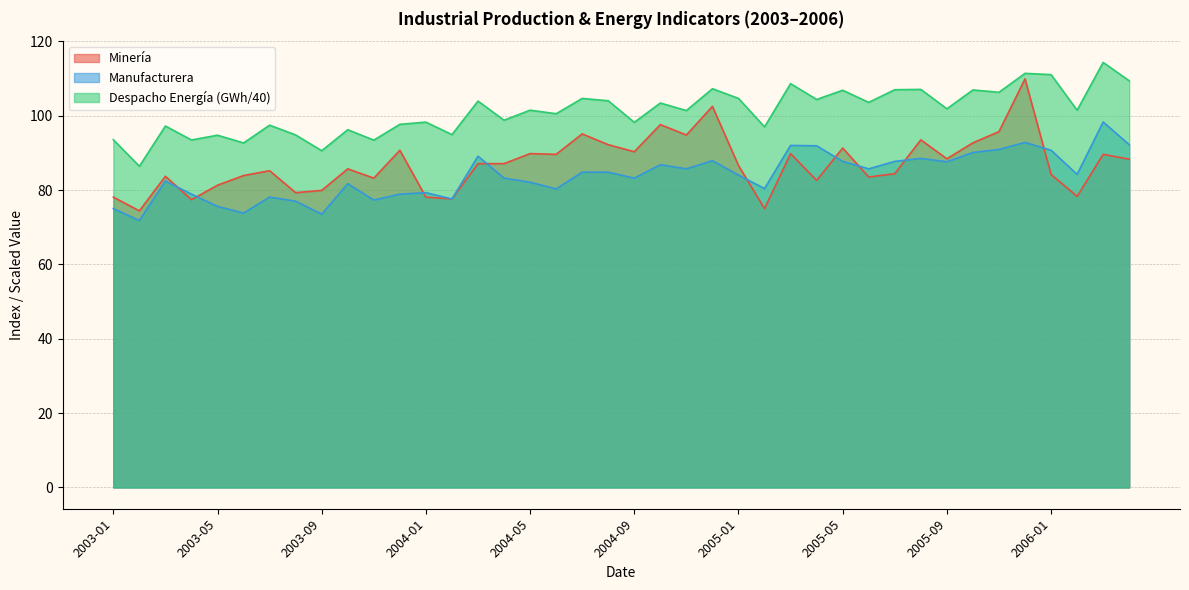

Reading right to left, list all the values displayed in this chart.

Despacho de energía eléctrica CDEC (GWh): 2006-04=109.4	2006-03=114.3	2006-02=101.5	2006-01=111.0	2005-12=111.4	2005-11=106.3	2005-10=106.9	2005-09=101.8	2005-08=107.1	2005-07=107.0	2005-06=103.6	2005-05=106.8	2005-04=104.4	2005-03=108.6	2005-02=97.0	2005-01=104.7	2004-12=107.2	2004-11=101.4	2004-10=103.4	2004-09=98.2	2004-08=104.0	2004-07=104.6	2004-06=100.5	2004-05=101.5	2004-04=98.8	2004-03=103.9	2004-02=94.9	2004-01=98.3	2003-12=97.7	2003-11=93.4	2003-10=96.2	2003-09=90.6	2003-08=94.8	2003-07=97.4	2003-06=92.7	2003-05=94.7	2003-04=93.5	2003-03=97.2	2003-02=86.4	2003-01=93.5
Manufacturera: 2006-04=92.2	2006-03=98.3	2006-02=84.2	2006-01=90.7	2005-12=92.8	2005-11=90.9	2005-10=90.1	2005-09=87.6	2005-08=88.5	2005-07=87.7	2005-06=85.7	2005-05=87.7	2005-04=91.9	2005-03=92.0	2005-02=80.4	2005-01=84.0	2004-12=87.9	2004-11=85.7	2004-10=86.8	2004-09=83.2	2004-08=84.8	2004-07=84.8	2004-06=80.3	2004-05=82.1	2004-04=83.2	2004-03=89.1	2004-02=77.6	2004-01=79.3	2003-12=78.9	2003-11=77.3	2003-10=81.7	2003-09=73.5	2003-08=77.0	2003-07=78.1	2003-06=73.8	2003-05=75.6	2003-04=78.9	2003-03=82.4	2003-02=71.8	2003-01=75.0
Minería: 2006-04=88.3	2006-03=89.6	2006-02=78.3	2006-01=84.2	2005-12=109.9	2005-11=95.7	2005-10=92.7	2005-09=88.4	2005-08=93.5	2005-07=84.4	2005-06=83.5	2005-05=91.3	2005-04=82.6	2005-03=89.8	2005-02=75.0	2005-01=86.6	2004-12=102.5	2004-11=94.8	2004-10=97.6	2004-09=90.3	2004-08=92.2	2004-07=95.1	2004-06=89.6	2004-05=89.8	2004-04=87.1	2004-03=87.1	2004-02=77.6	2004-01=78.1	2003-12=90.7	2003-11=83.2	2003-10=85.7	2003-09=79.9	2003-08=79.3	2003-07=85.2	2003-06=83.9	2003-05=81.3	2003-04=77.4	2003-03=83.7	2003-02=74.4	2003-01=78.1